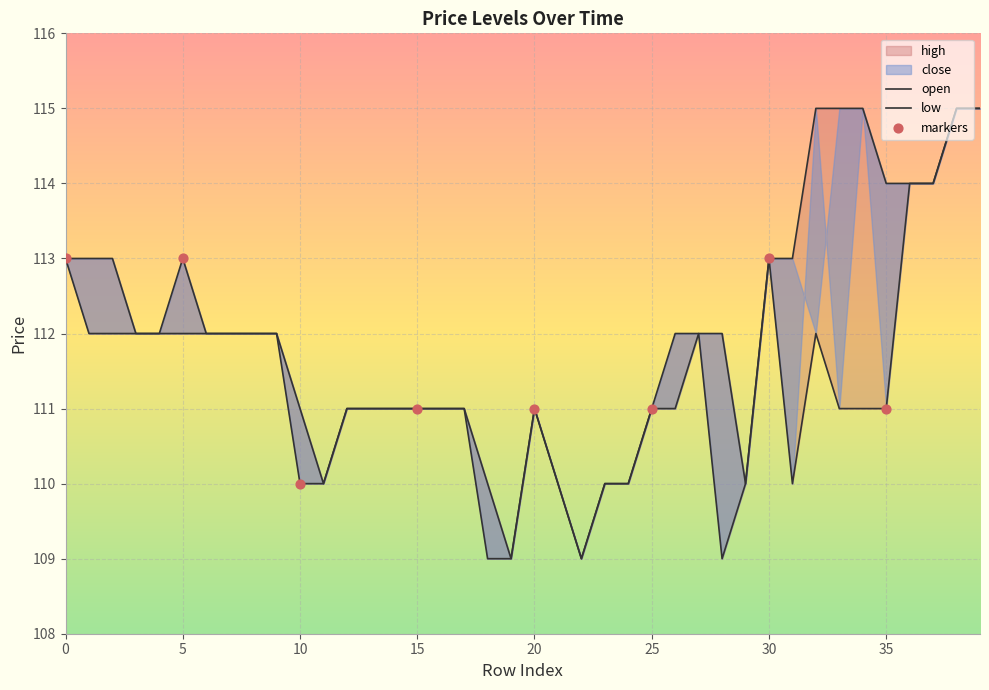

Which series has the largest Y range (max minus min)?

high